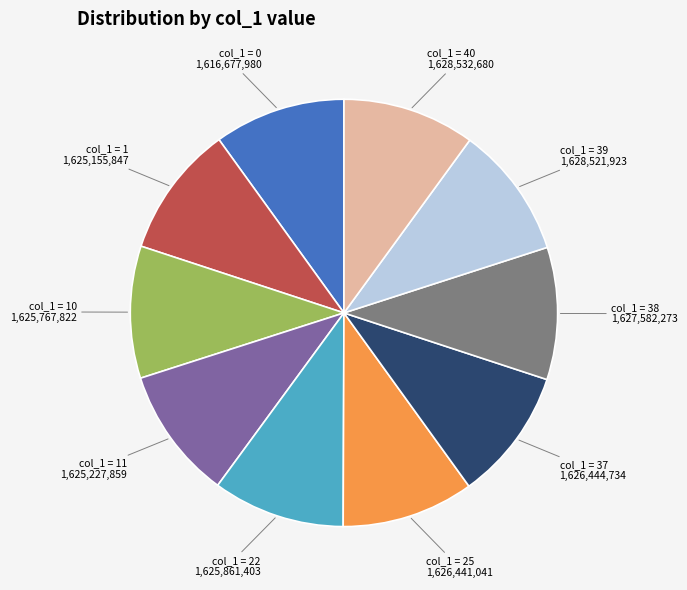

Is there any slice that represents more than half of the pie?

No